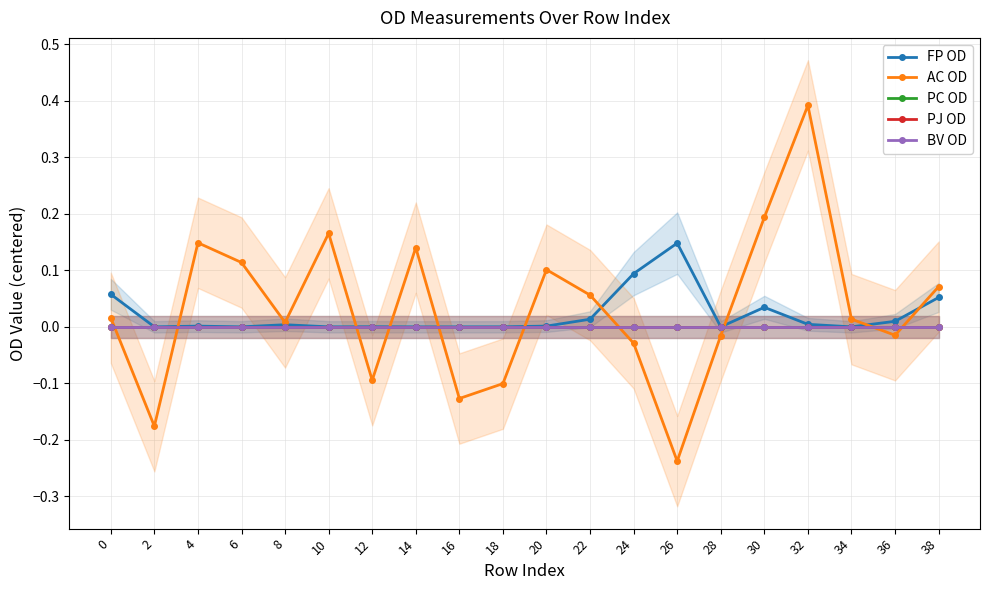

What is the total value across all series at 16?

-0.1